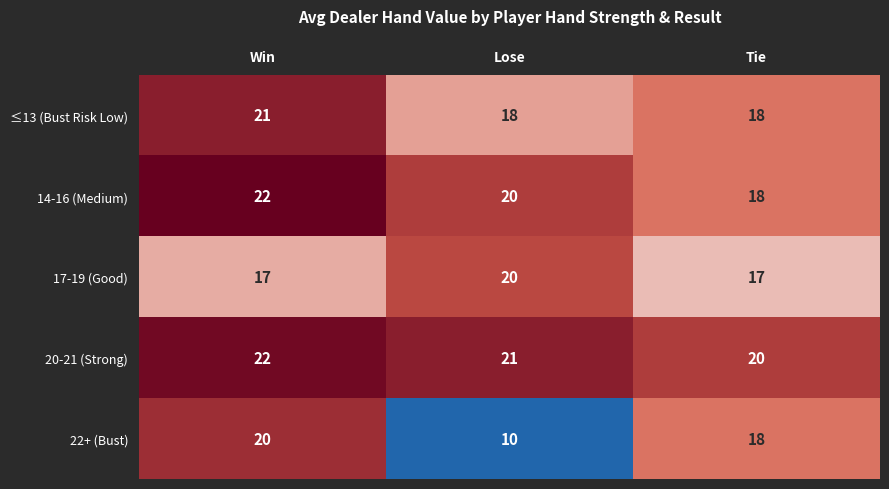

List the series in order of their overall mean, lowest first.

22+ (Bust), 17-19 (Good), ≤13 (Bust Risk Low), 14-16 (Medium), 20-21 (Strong)